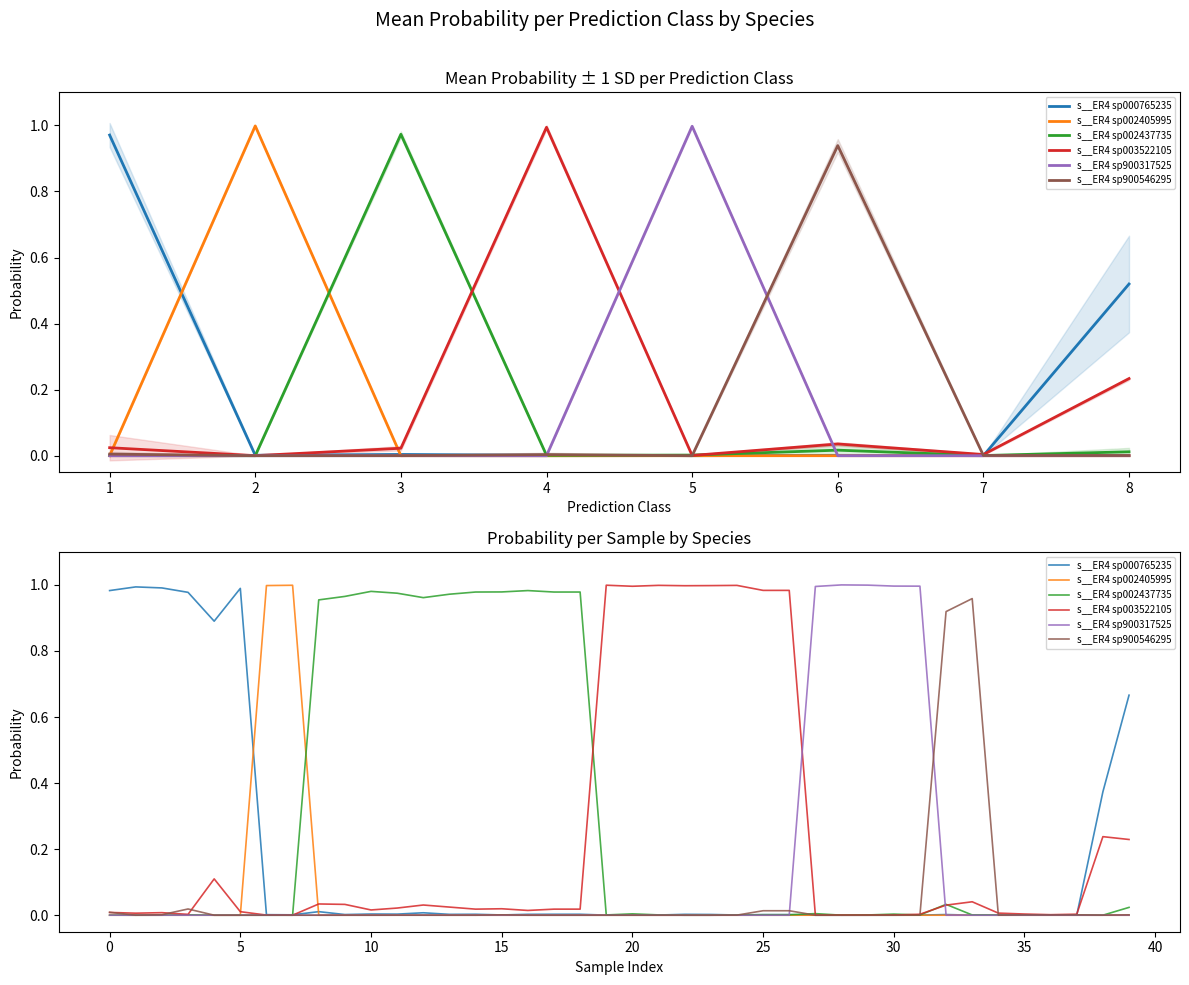

Between 12 and 16, which is larger?

12